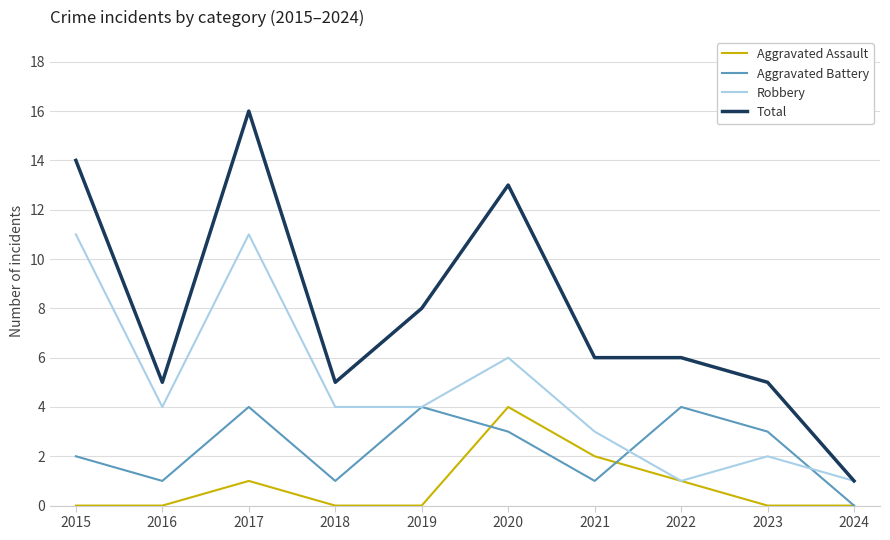

Which category has the lowest value in the Aggravated Battery series?

2024